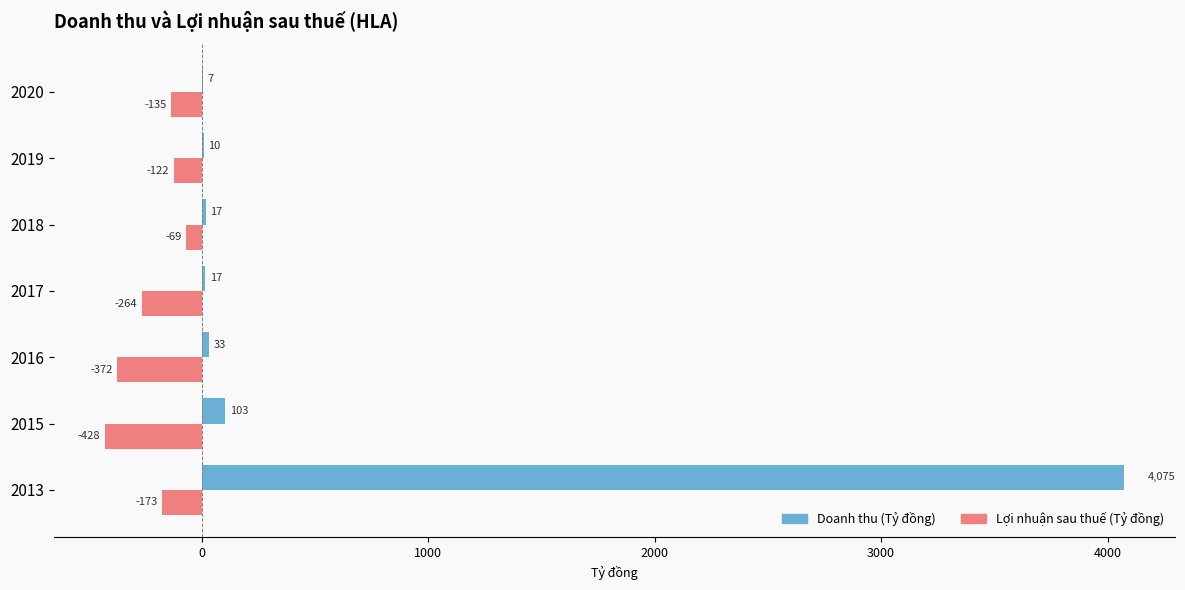

The Doanh thu (Tỷ đồng) series shows 6.9 at 2020. True or false?

True